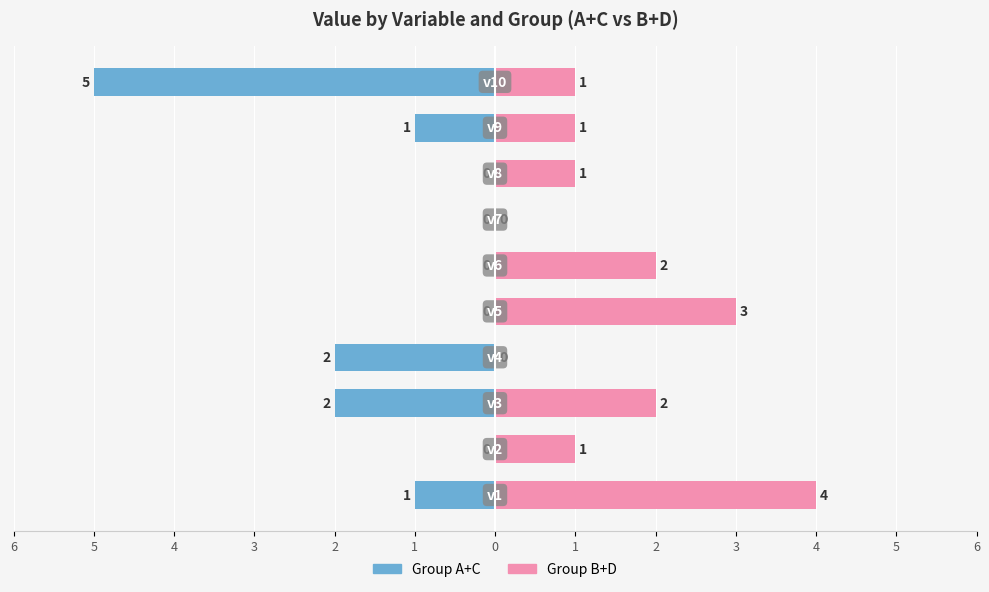

True or false: Group B+D has a value of 0 at 1.

False